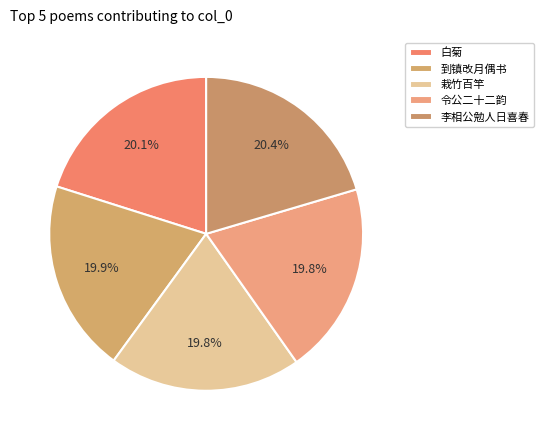

Rank the categories by value from lowest to highest.

和汴州令狐相公新于郡内栽竹百竿拆壁开轩旦夕对玩偶题七言五韵, 奉和汴州令狐令公二十二韵, 和汴州令狐相公到镇改月偶书所怀, 和汴州令狐相公白菊, 和汴州李相公勉人日喜春